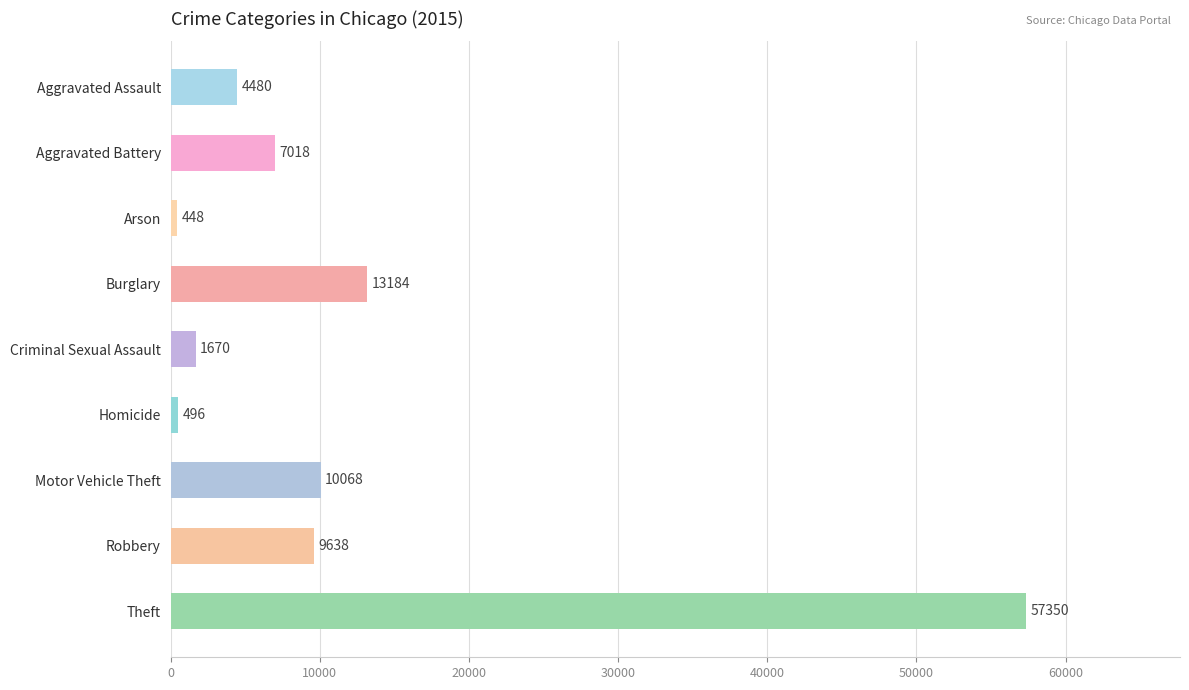

List the labels in order of value, smallest first.

Arson, Homicide, Criminal Sexual Assault, Aggravated Assault, Aggravated Battery, Robbery, Motor Vehicle Theft, Burglary, Theft